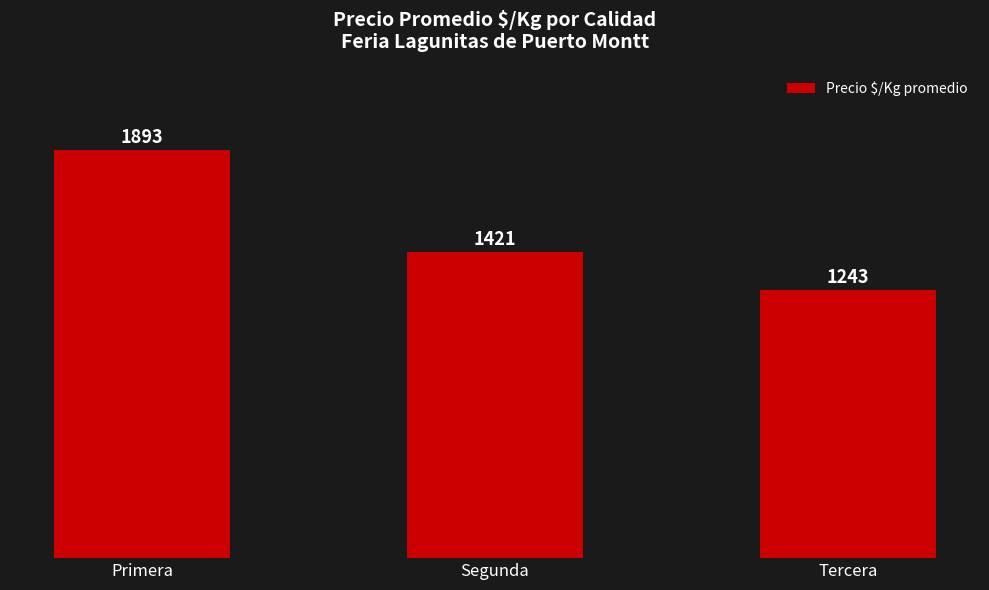

At which label does the data first exceed 1421?

Primera